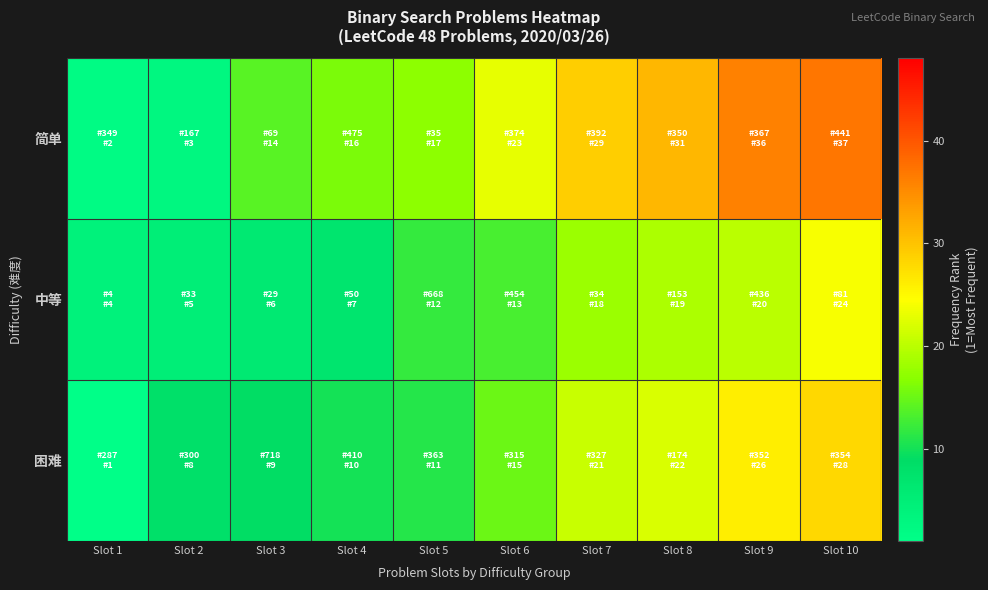

Which category has the highest value across all series?

Slot 10